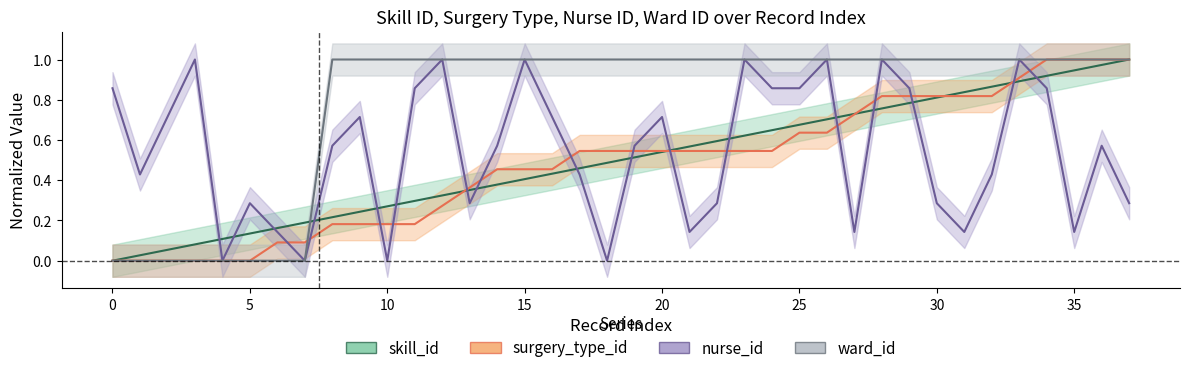

Count the number of categories in the chart.

38